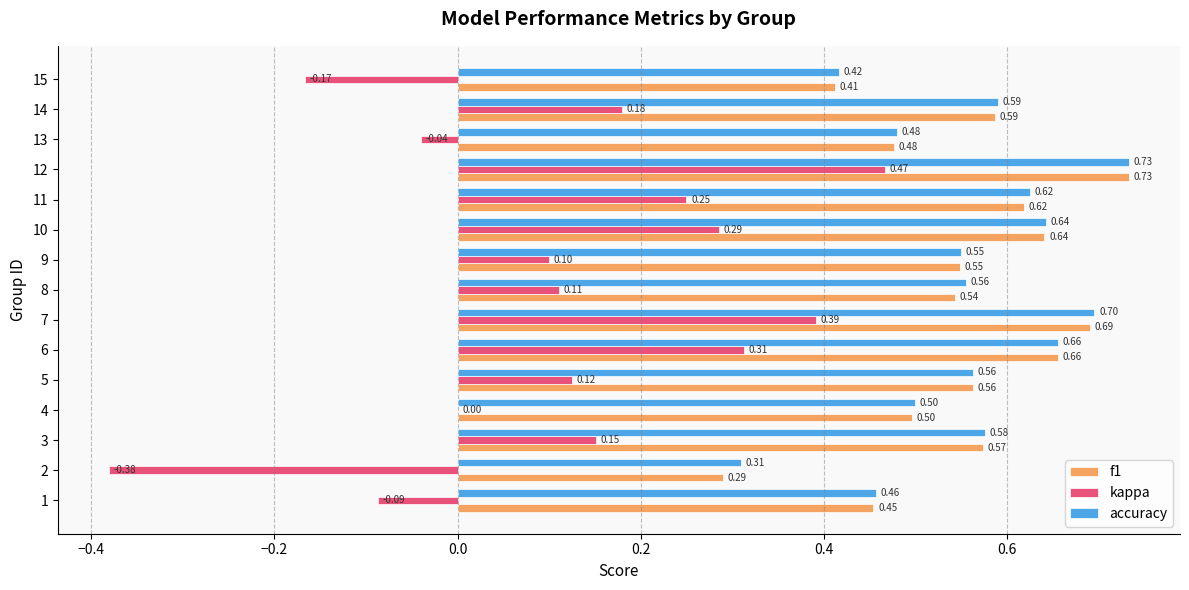

What is the total value across all series at 14?

1.4